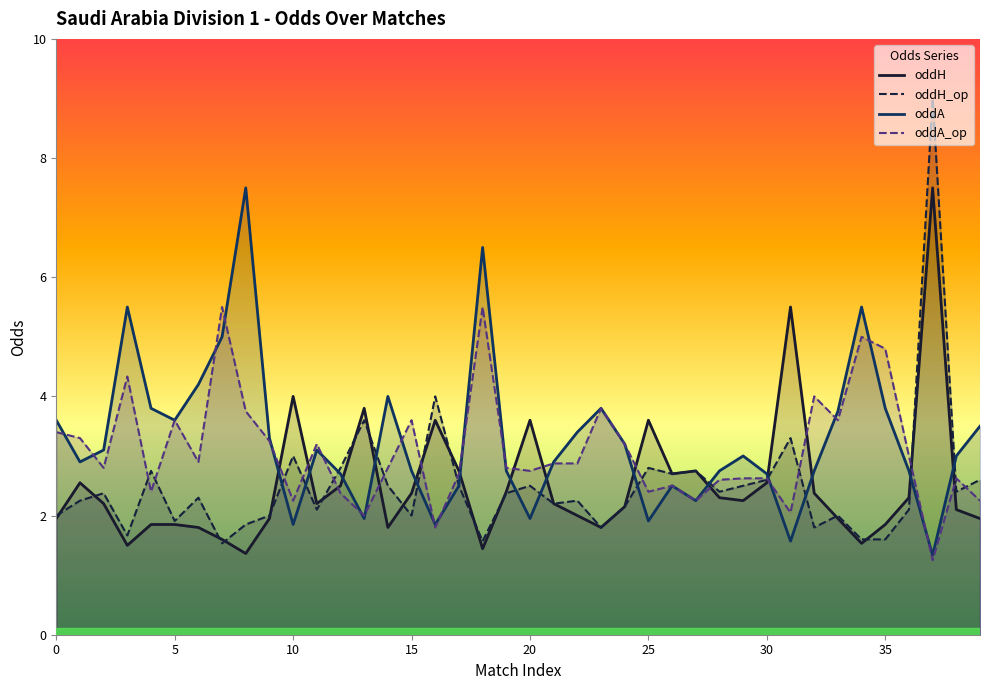

List the labels in order of oddA_op value, smallest first.

37, 16, 13, 31, 10, 27, 39, 12, 4, 25, 26, 28, 29, 30, 38, 17, 20, 2, 14, 19, 21, 22, 6, 36, 11, 24, 9, 1, 0, 5, 15, 33, 8, 23, 32, 3, 35, 34, 7, 18